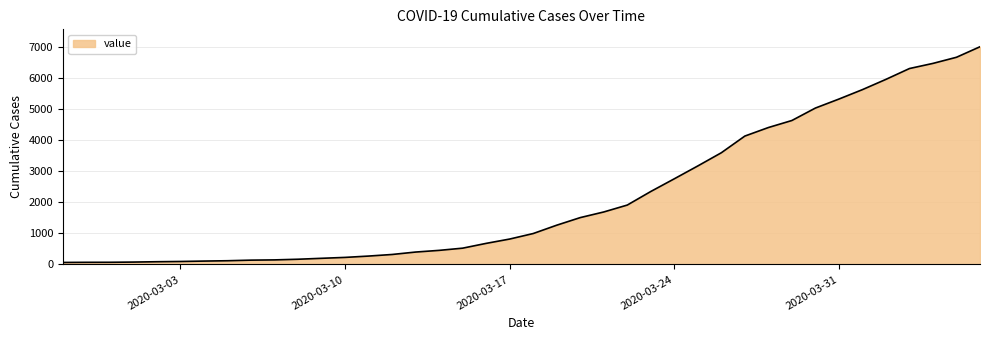

What is the greatest value displayed?

6995